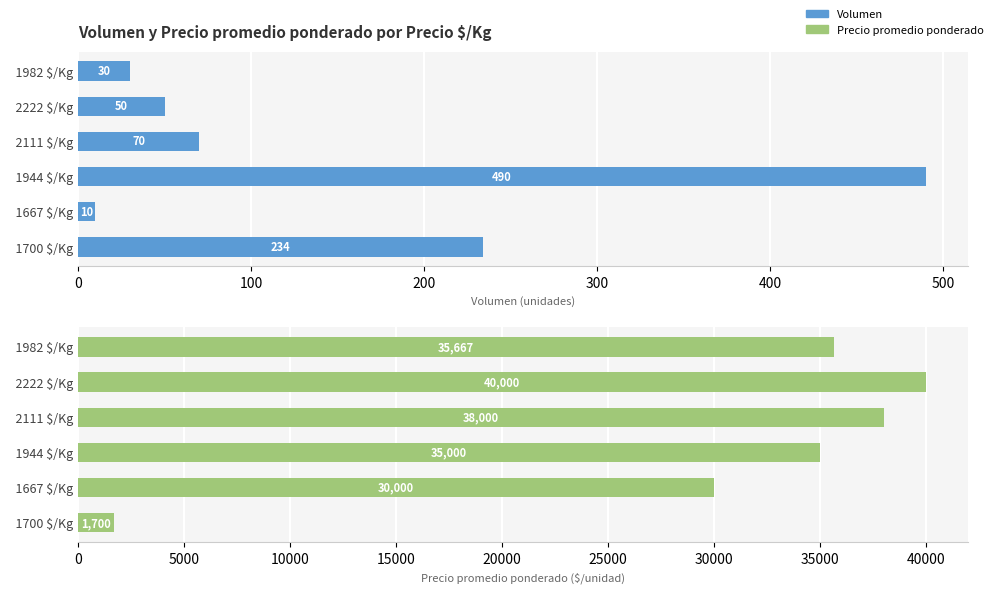

At how many categories does at least one series exceed 34972?

4